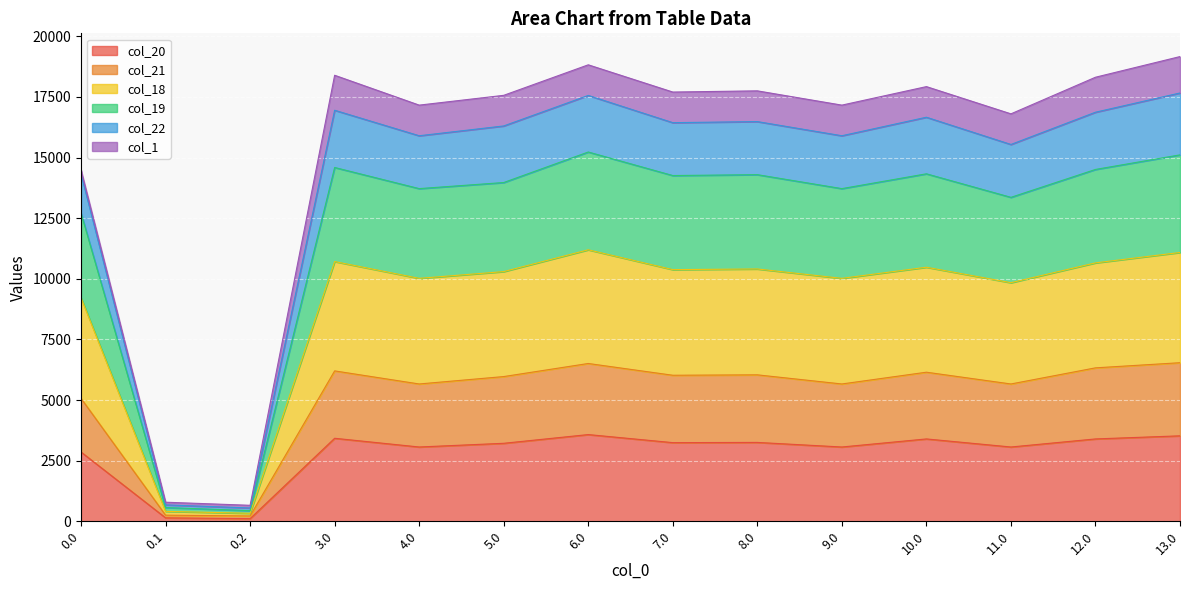

What is the maximum value for col_20?

3576.6